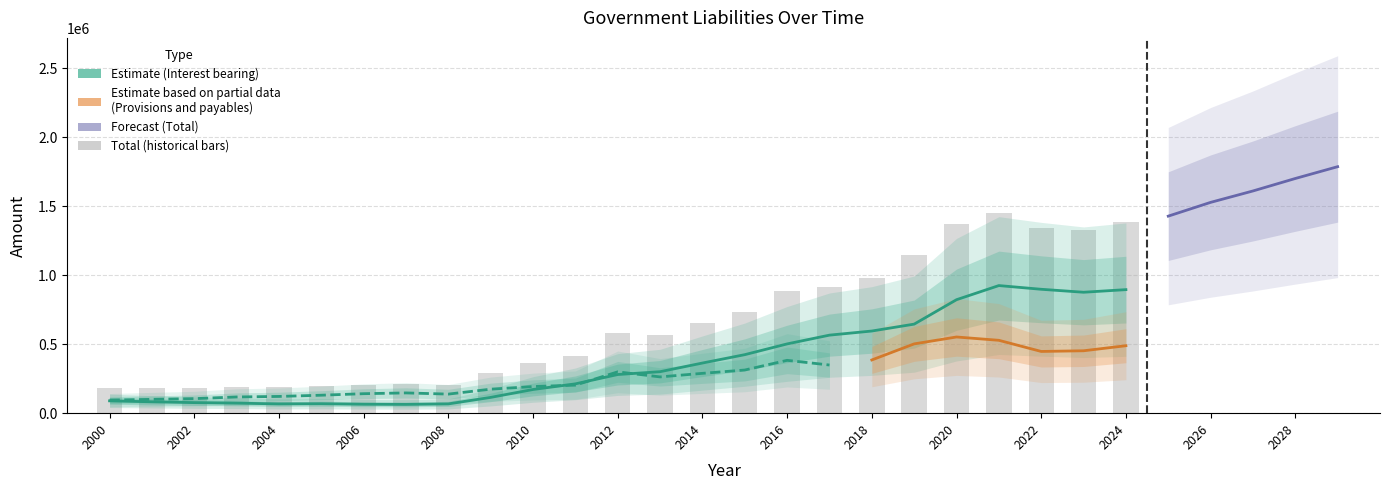

List the labels in order of Total value, smallest first.

2002, 2001, 2000, 2004, 2003, 2005, 2008, 2006, 2007, 2009, 2010, 2011, 2013, 2012, 2014, 2015, 2016, 2017, 2018, 2019, 2023, 2022, 2020, 2024, 2025, 2021, 2026, 2027, 2028, 2029